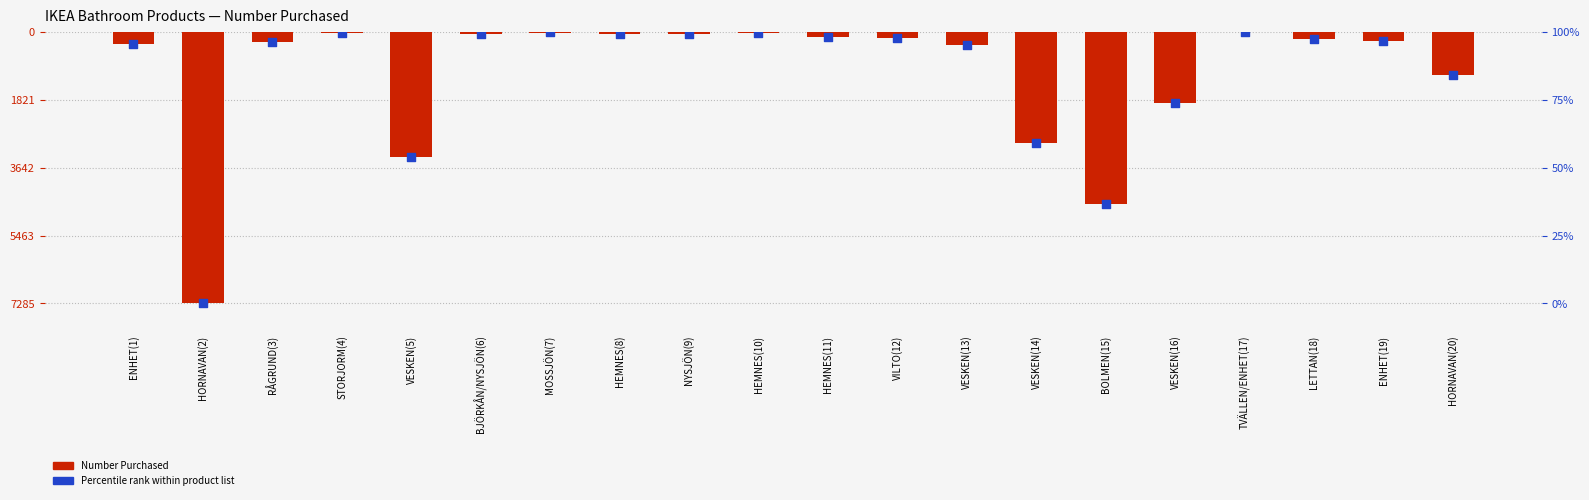

Which series has the largest total across all categories?

Number Purchased